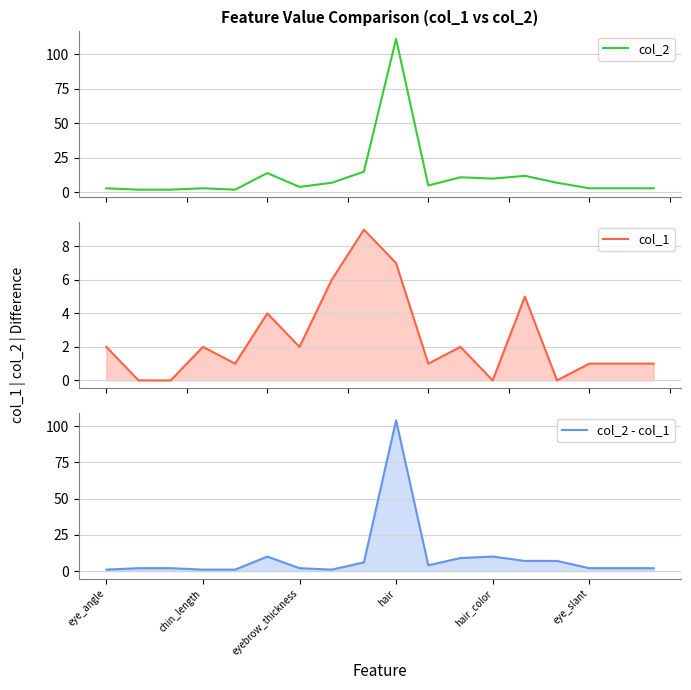

Reading left to right, transcribe all the data shown in this chart.

col_2: 3	2	2	3	2	14	4	7	15	111	5	11	10	12	7	3	3	3
col_1: 2	0	0	2	1	4	2	6	9	7	1	2	0	5	0	1	1	1
col_2 - col_1: 1	2	2	1	1	10	2	1	6	104	4	9	10	7	7	2	2	2